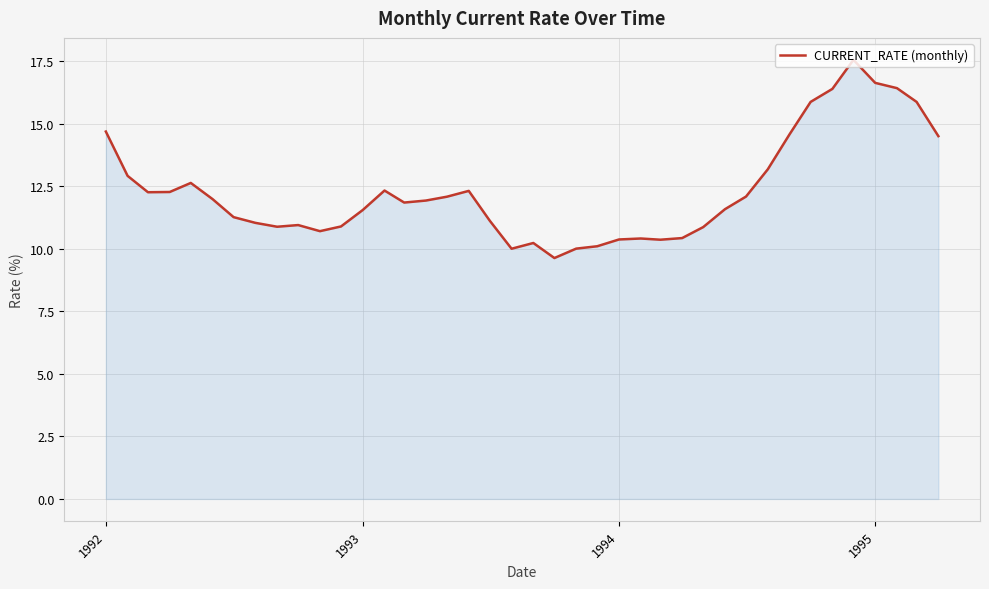

How many lines are shown in the chart?

1